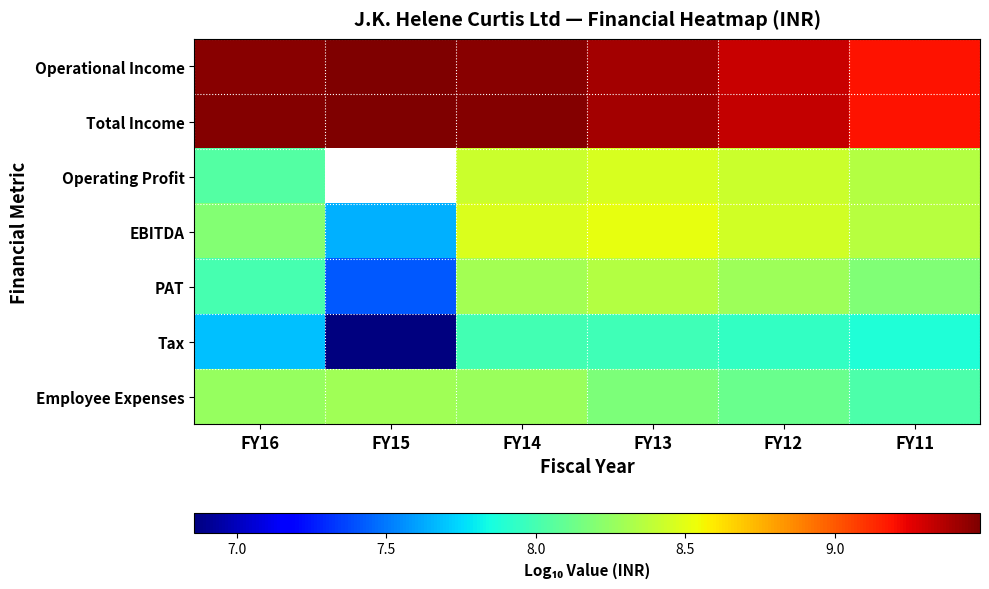

What is the difference between the highest and lowest values at FY14?

1.5